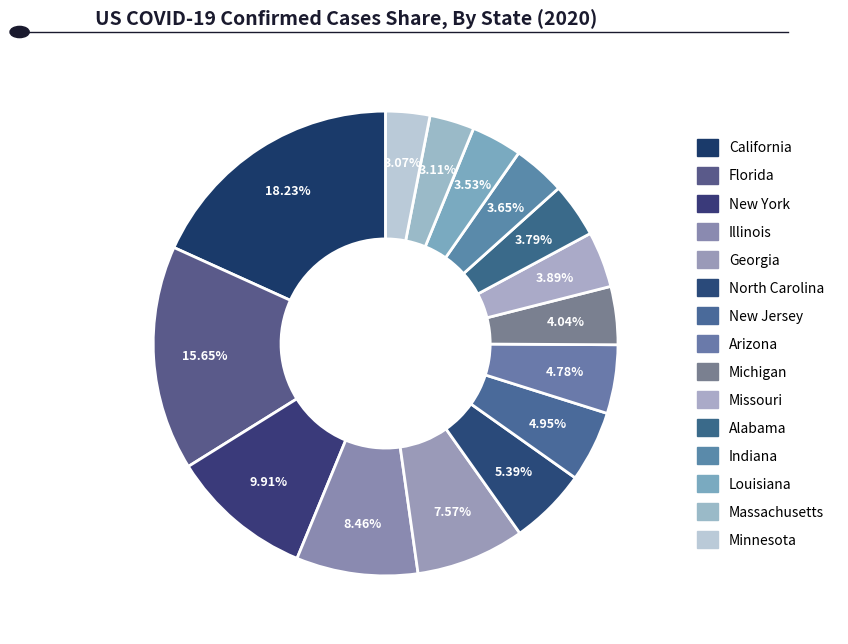

To the nearest percent, what is the difference between the Arizona and Michigan slice percentages?

1%